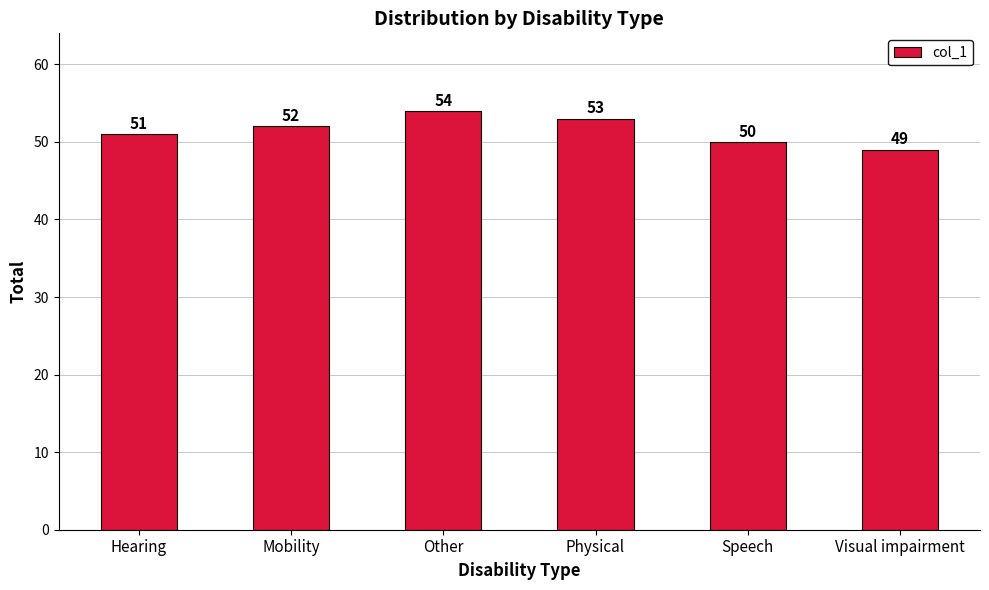

Rank the categories by value from highest to lowest.

Other, Physical, Mobility, Hearing, Speech, Visual impairment